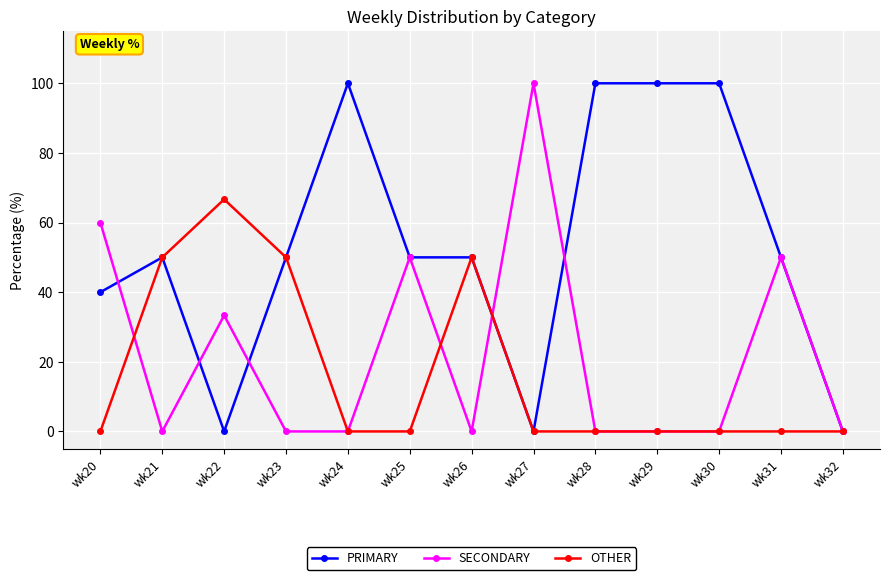

True or false: SECONDARY has a value of 50.0 at wk25.

True